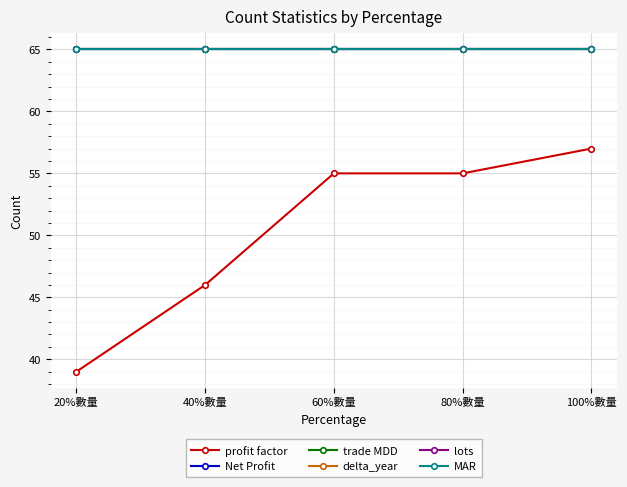

Is this an area chart (filled region under the line)?

No